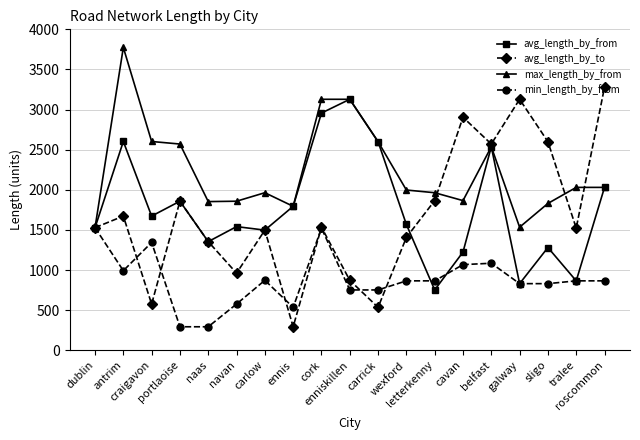

Between carlow and galway, which series saw the biggest shift?

avg_length_by_to